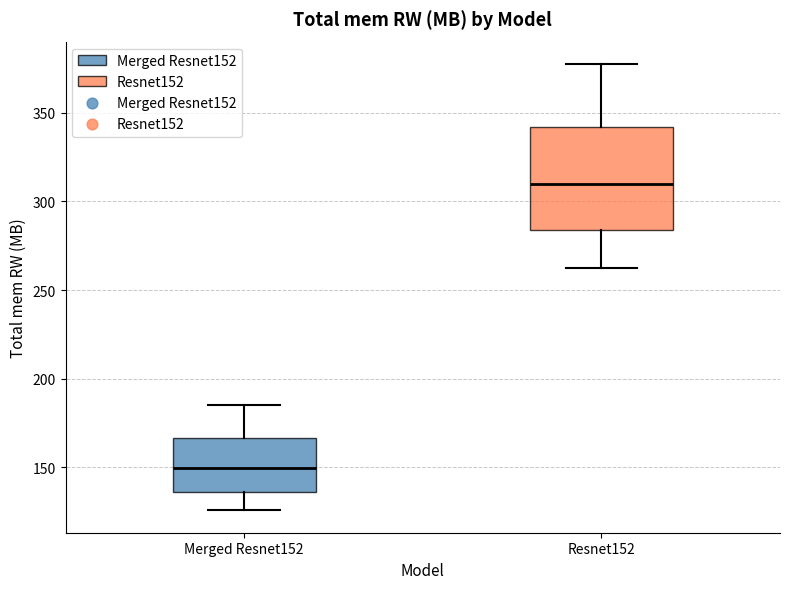

Which box is the tallest, from its lower edge to its upper edge?

Resnet152